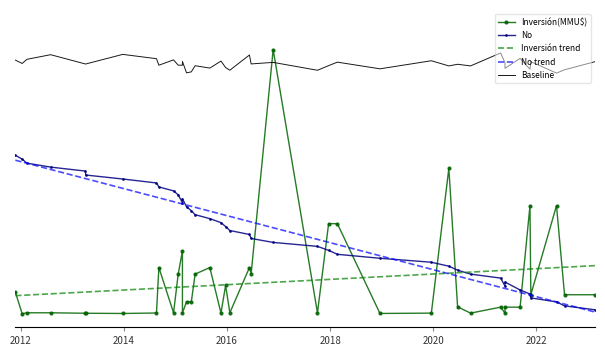

What is the sum of the values at 19/02/2015 and 23/04/2021?

0.7